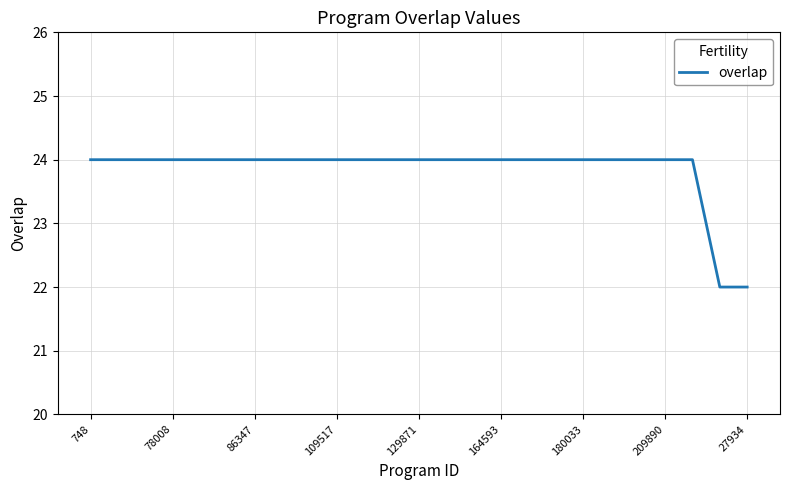

What is the greatest value displayed?

24